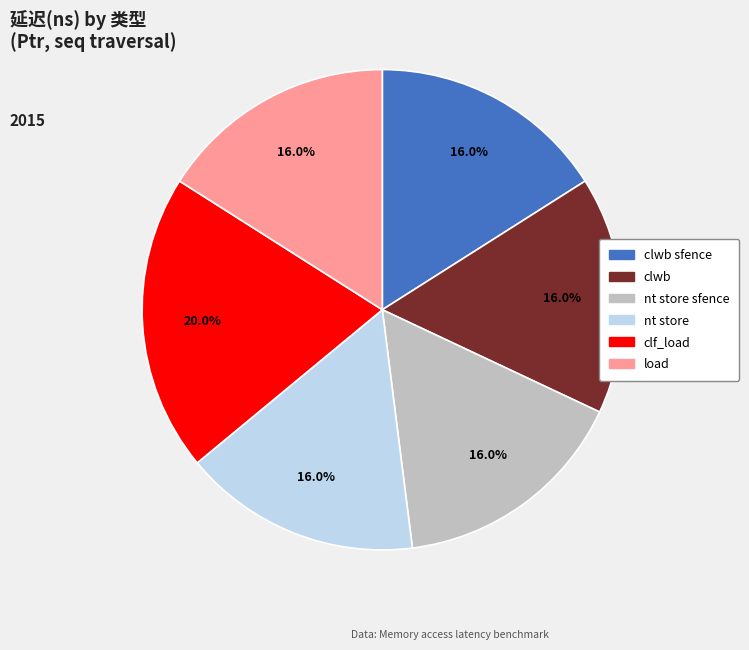

Is there any slice that represents more than half of the pie?

No